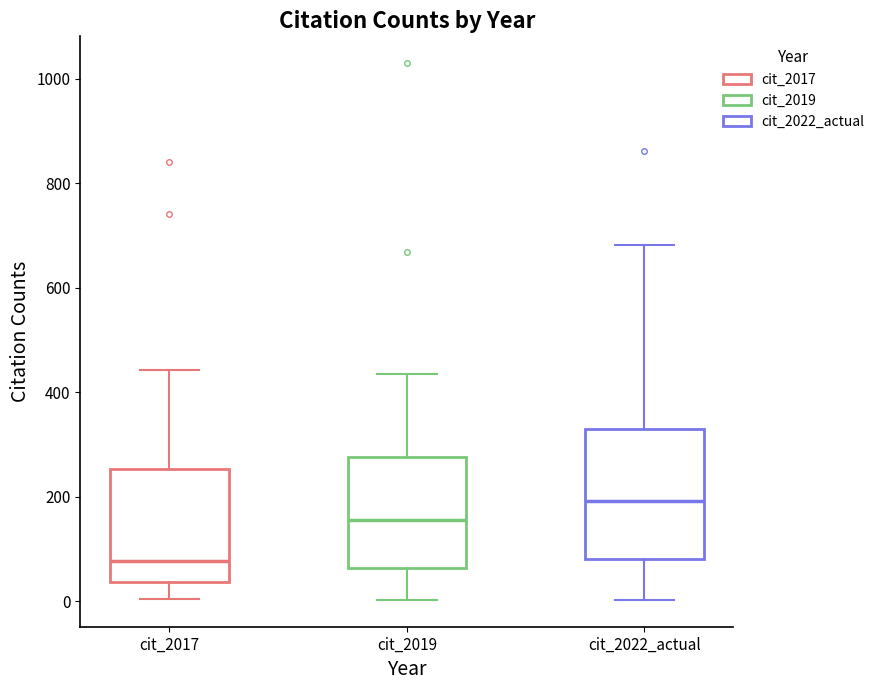

Which box's median line is the highest?

cit_2022_actual